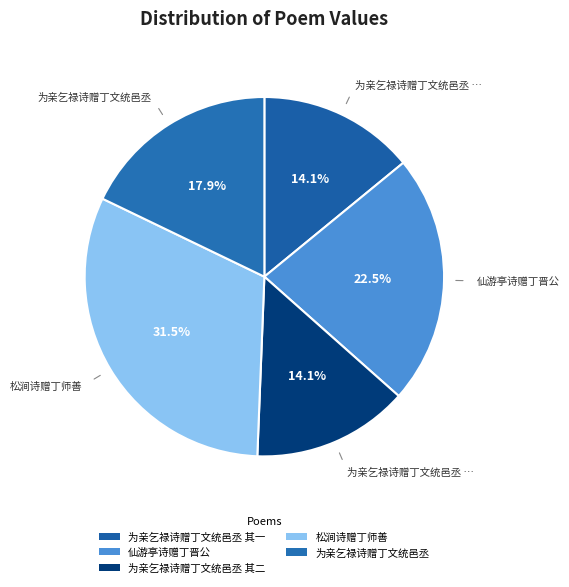

To the nearest percent, what is the difference between the 为亲乞禄诗赠丁文统邑丞 其二 and 为亲乞禄诗赠丁文统邑丞 slice percentages?

4%